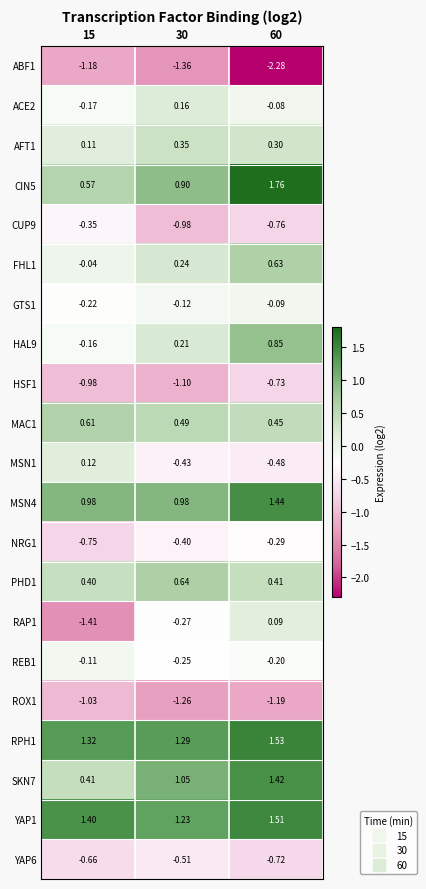

Is the value of MSN1 at 60 greater than the value of MSN4 at 15?

No